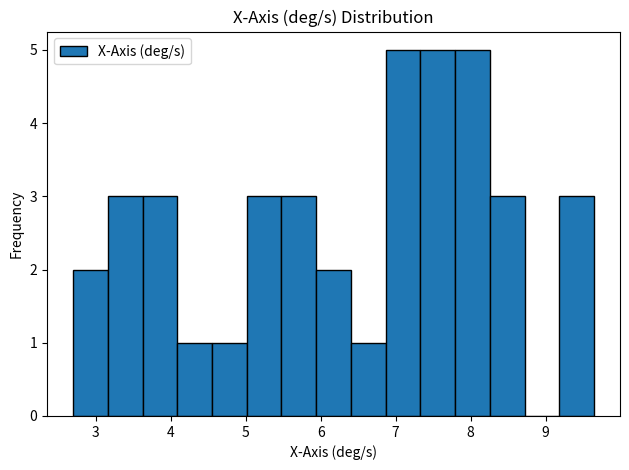

Reading left to right, list every bar in this chart as the range it spans on the x-axis followed by its height. Neither the bar edges nor the heights are printed on the chart, so give them approximately, as read against the axes.

2.7 to 3.2: 2
3.2 to 3.6: 3
3.6 to 4.1: 3
4.1 to 4.5: 1
4.5 to 5.0: 1
5.0 to 5.5: 3
5.5 to 5.9: 3
5.9 to 6.4: 2
6.4 to 6.9: 1
6.9 to 7.3: 5
7.3 to 7.8: 5
7.8 to 8.3: 5
8.3 to 8.7: 3
8.7 to 9.2: 0
9.2 to 9.6: 3